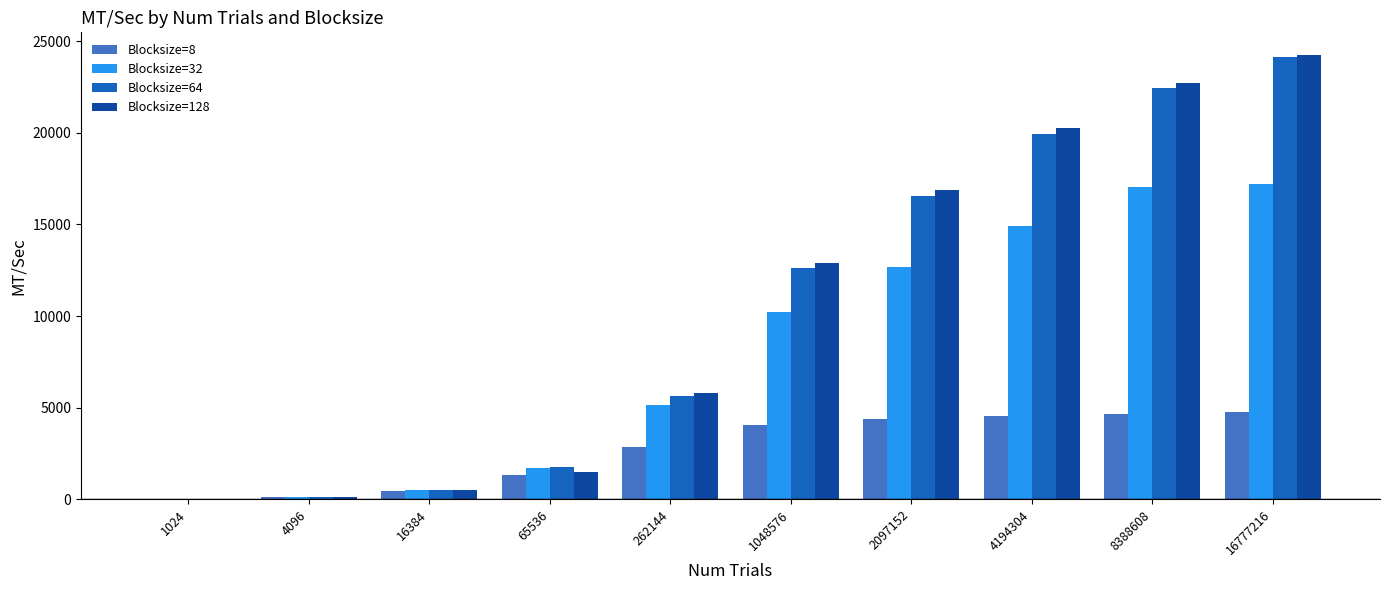

True or false: Blocksize=32 has a value of 14923.4 at 4194304.

True